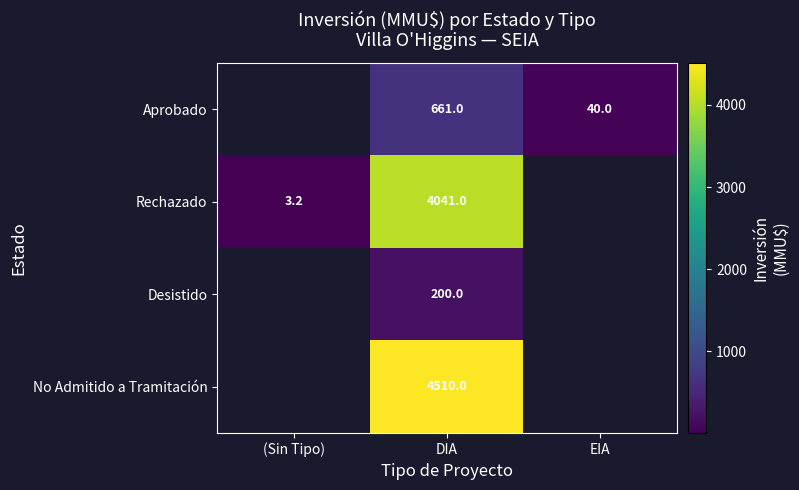

What is the difference between the highest and lowest values at DIA?

4310.0